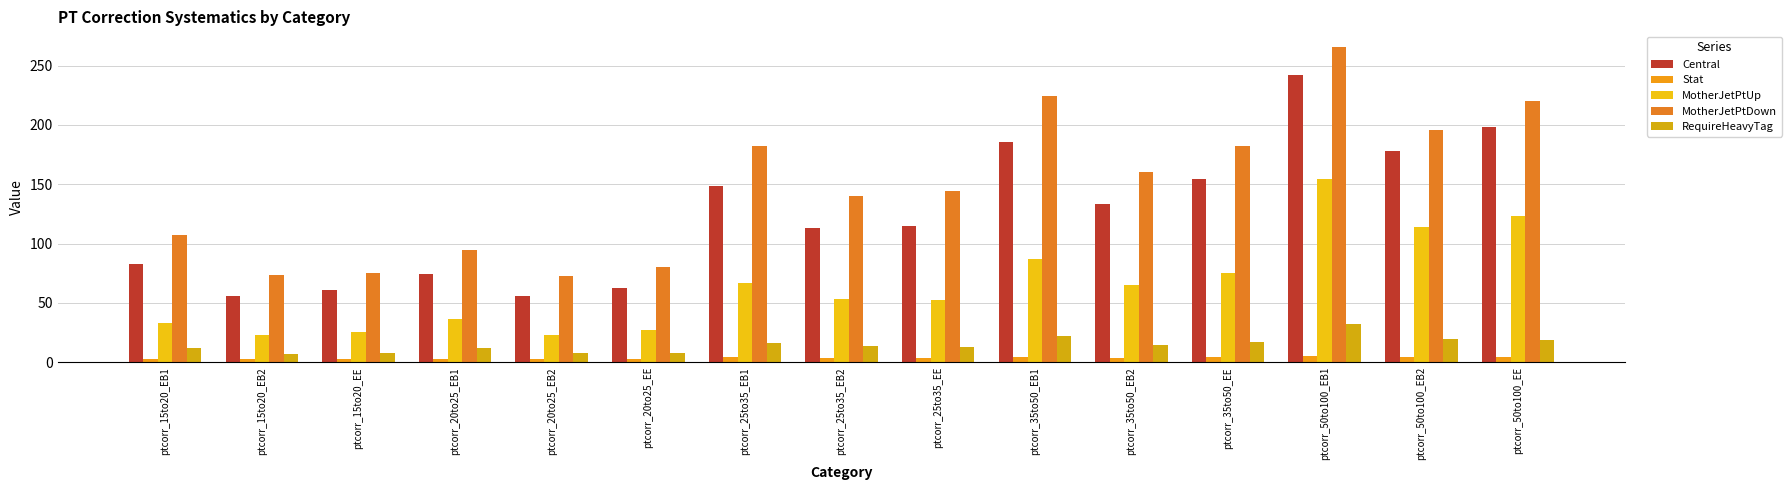

What position from the left is ptcorr_20to25_EB2?

5